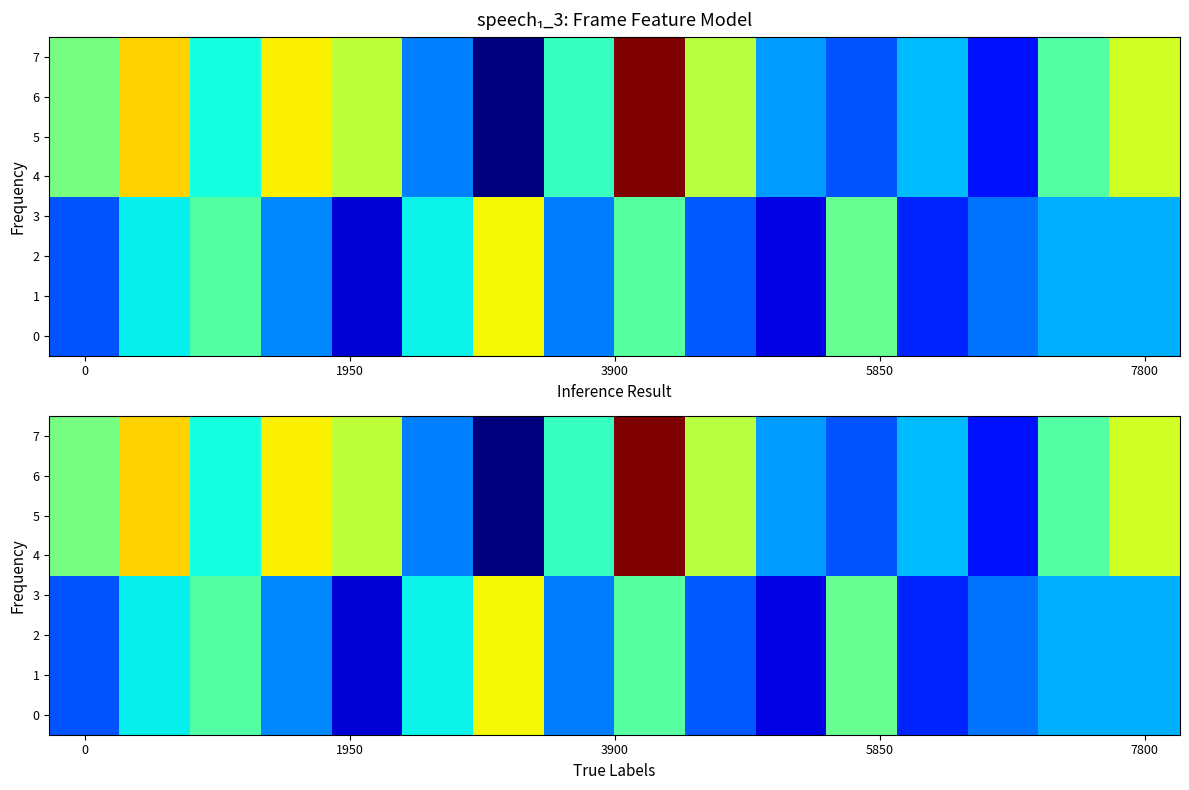

What is the maximum value shown in the chart?

-0.3